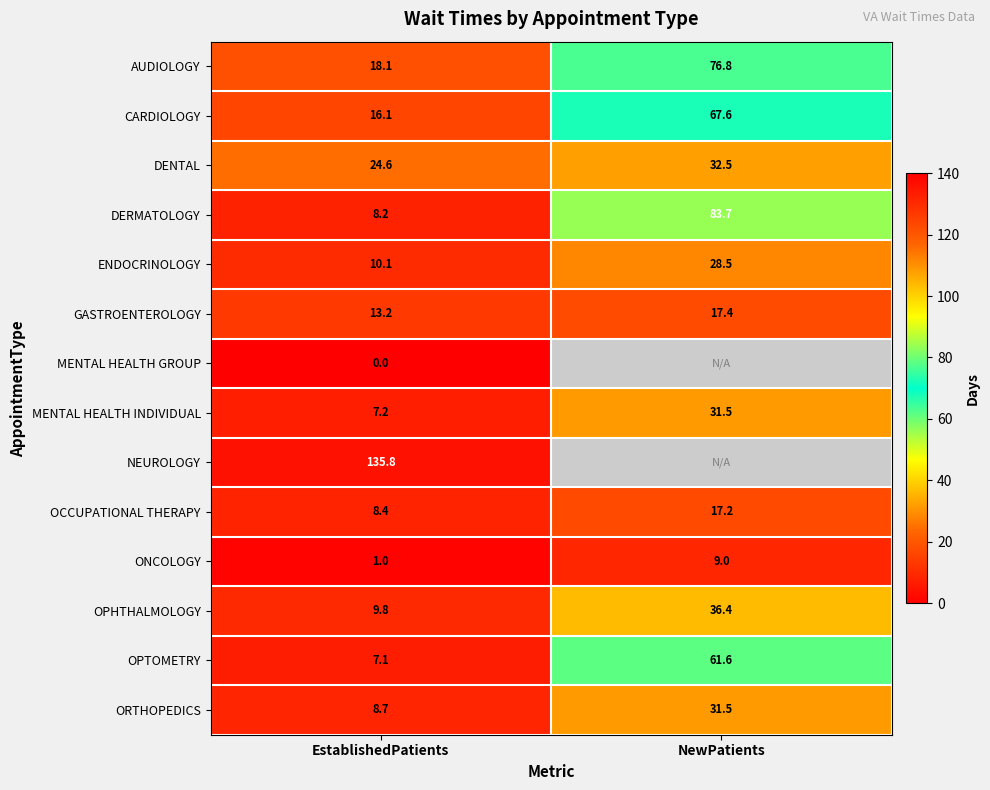

What value does the DENTAL series have at NewPatients?

32.5